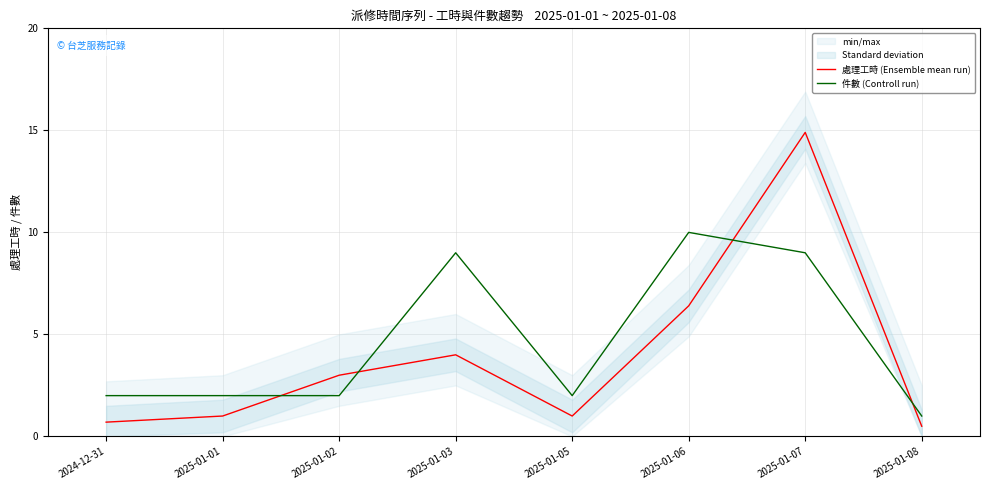

True or false: 處理工時 (Ensemble mean run) has more than 2 interior local peaks.

False